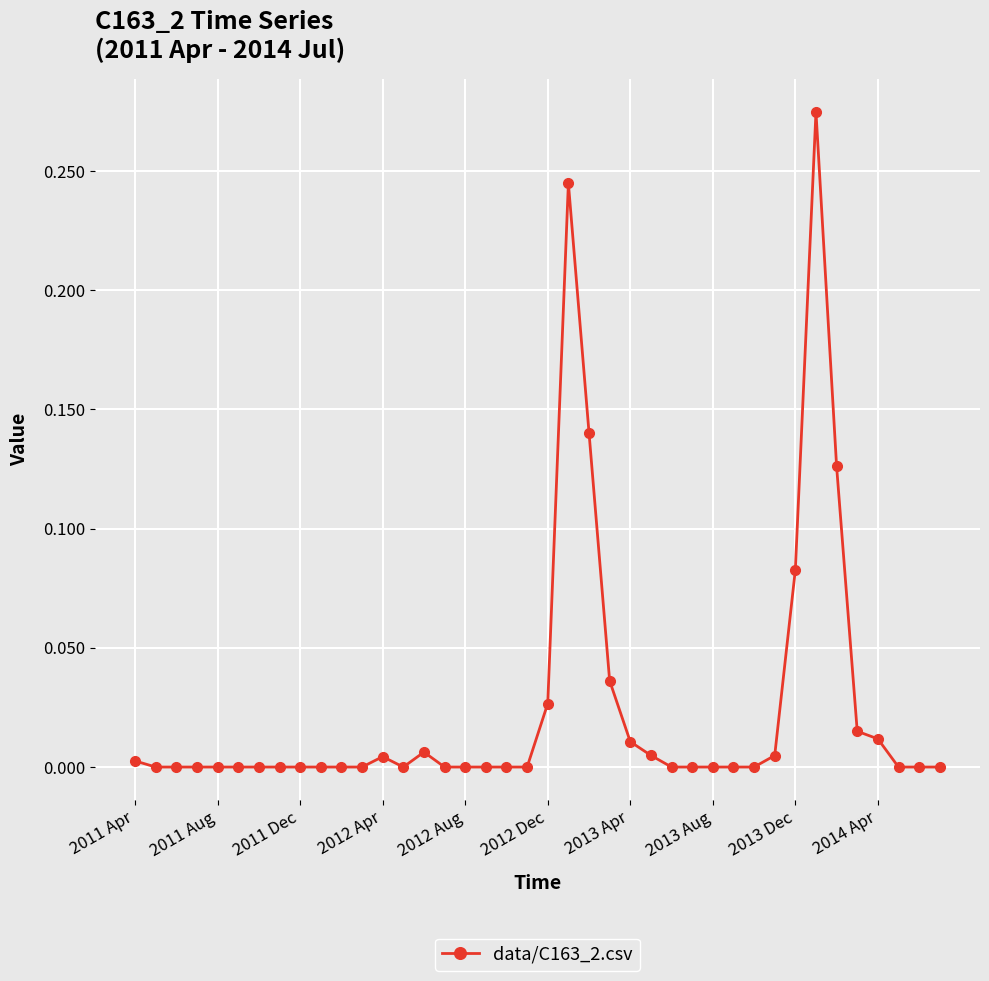

True or false: the data has more than 1 interior local peaks.

True